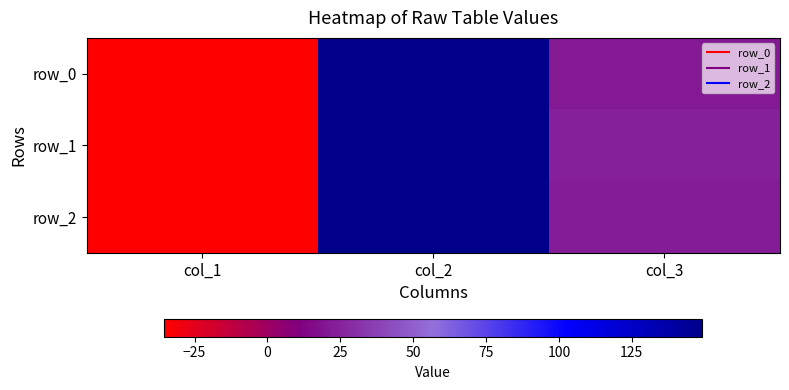

What is the difference between the second highest and minimum values in the row_2 series?

57.8